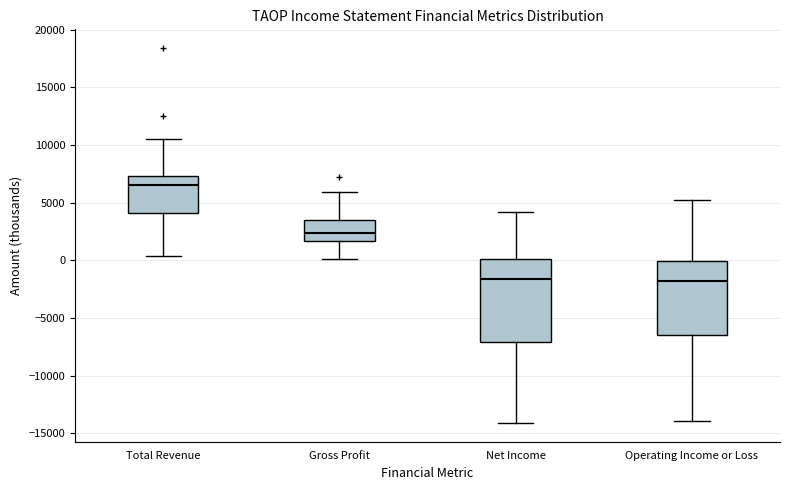

Reading left to right, transcribe this box plot: for each box, give where its median line is, the range the box spans, and where its two whiskers end, as read against the y-axis. The values are not printed on the chart, so give them approximately, as read against the axis.

Total Revenue: median 6500, box 4000 to 7500, whiskers 500 to 10500
Gross Profit: median 2500, box 1500 to 3500, whiskers 0 to 6000
Net Income: median -1500, box -7000 to 0, whiskers -14000 to 4000
Operating Income or Loss: median -2000, box -6500 to 0, whiskers -14000 to 5000